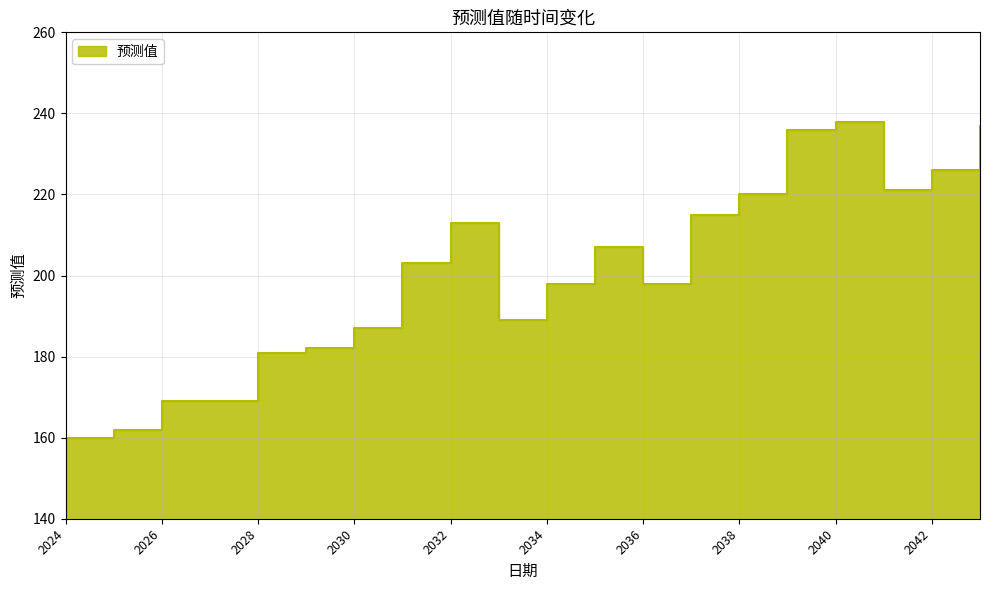

Which label corresponds to the largest value in the chart?

2040